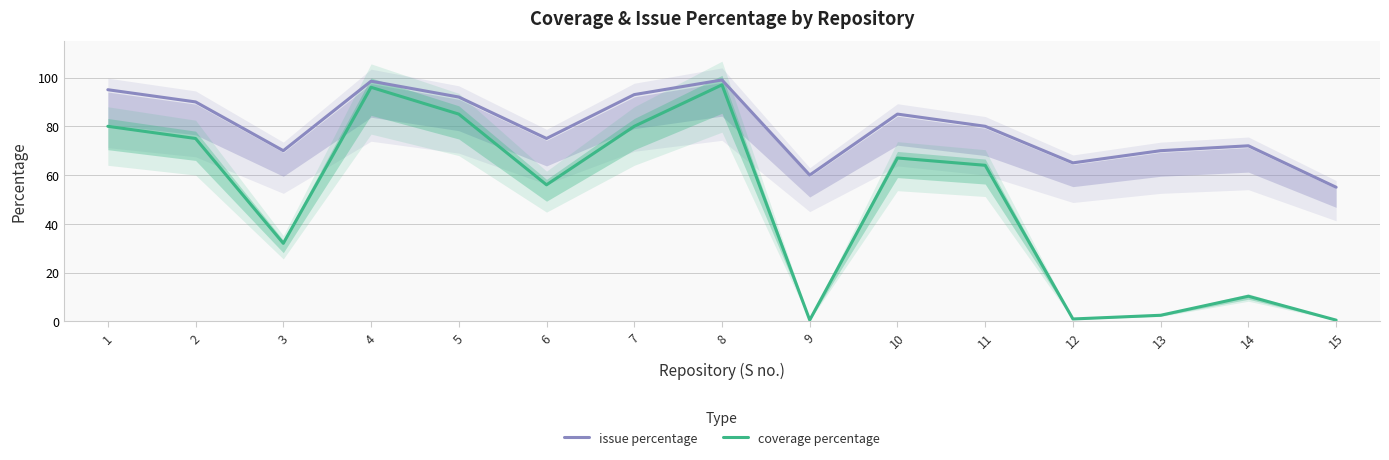

What is the lowest value of the coverage percentage series?

0.5